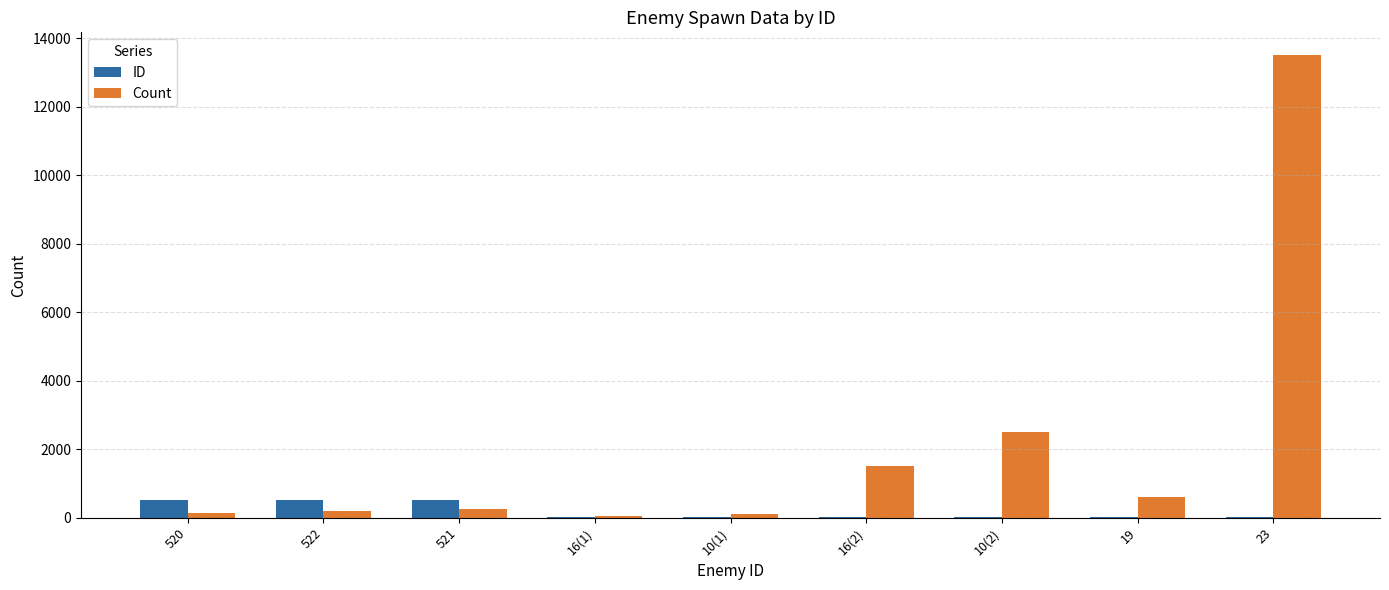

What is the average value of the Count series?

2094